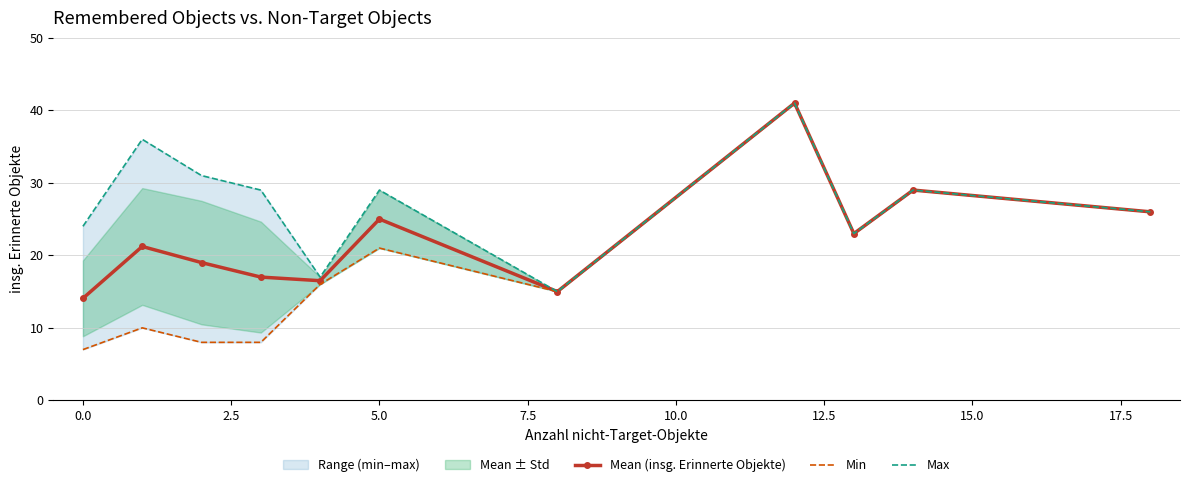

Is it true that Max equals 8.6 at 0.0?

False